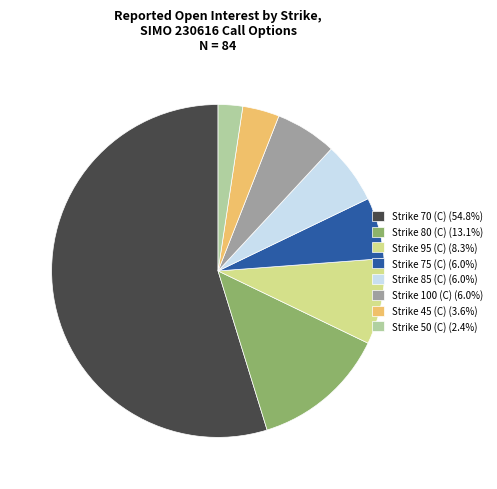

What is the ratio of the value at Strike 95 (C) (8.3%) to the value at Strike 75 (C) (6.0%)?

1.4